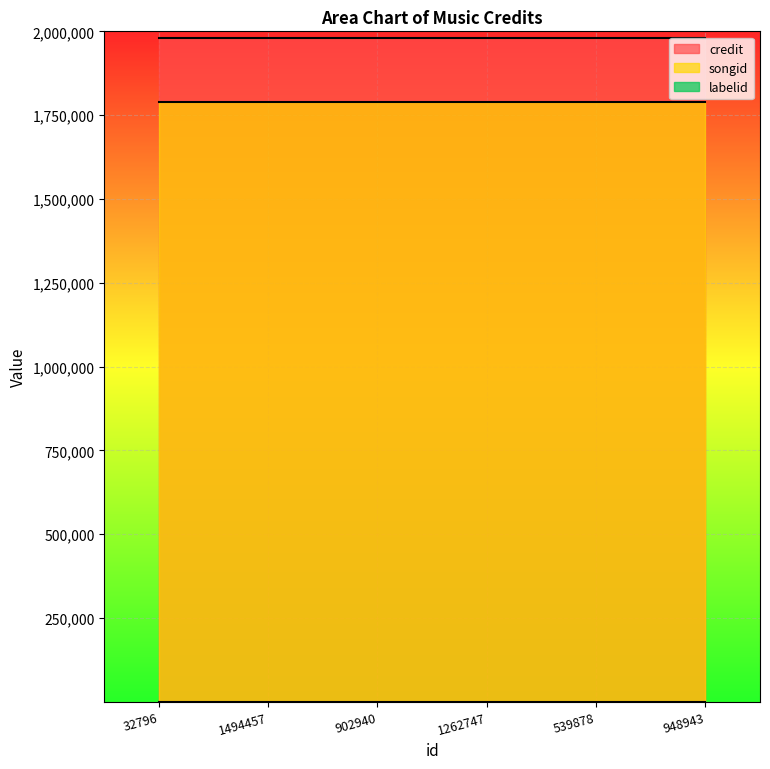

Between 32796 and 1494457, which series saw the biggest shift?

credit